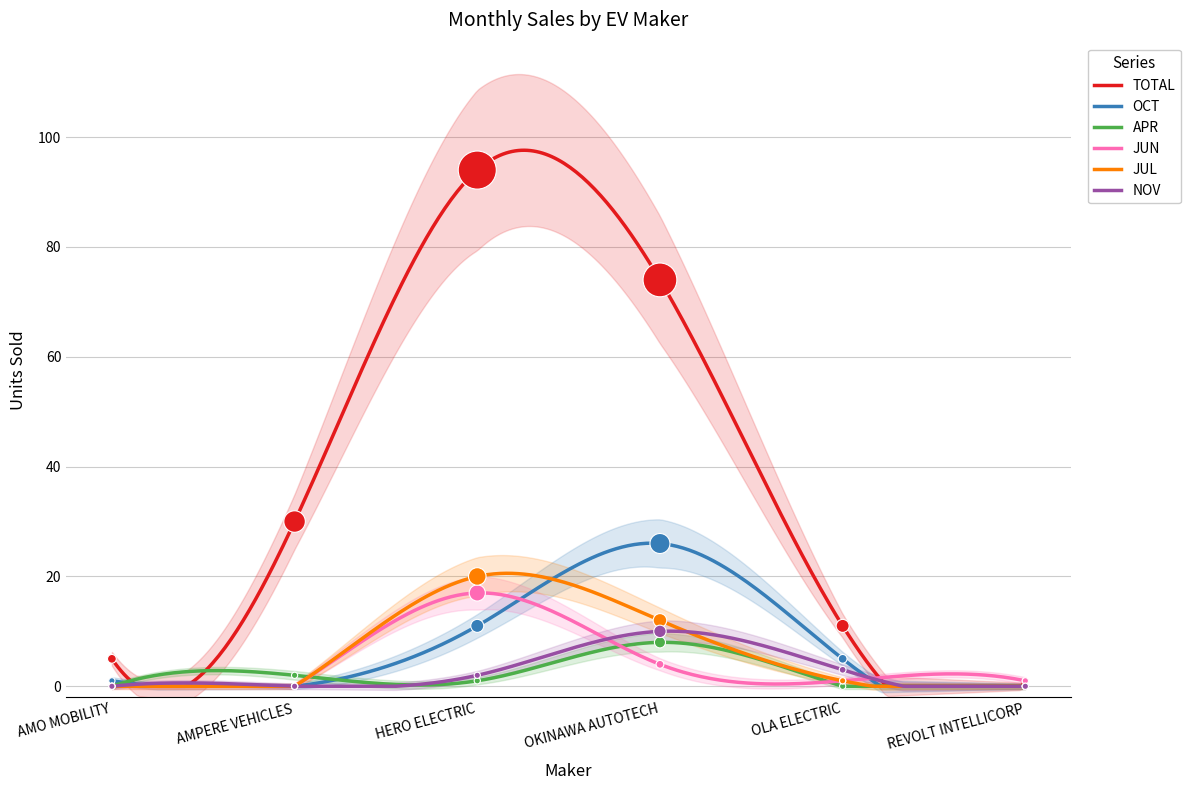

Which series reaches the minimum Y coordinate?

OCT